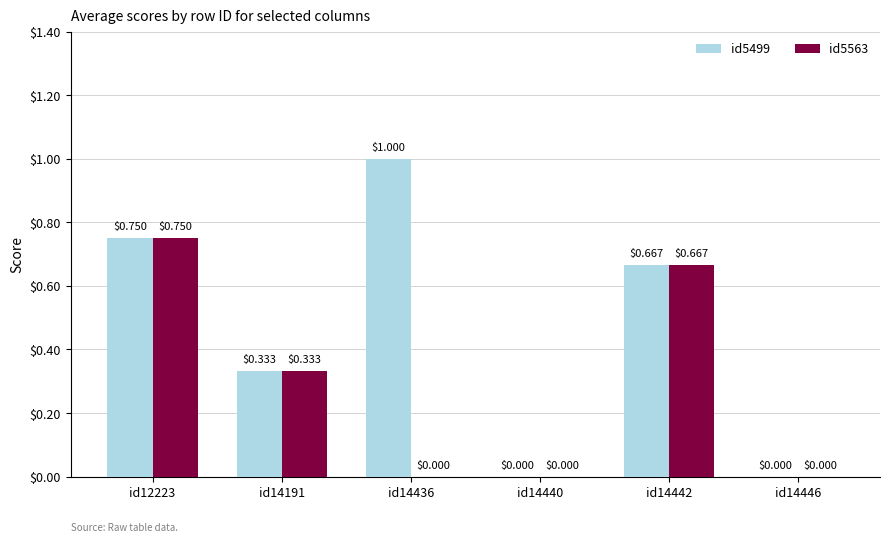

How many id5499 values are between 0 and 1?

6